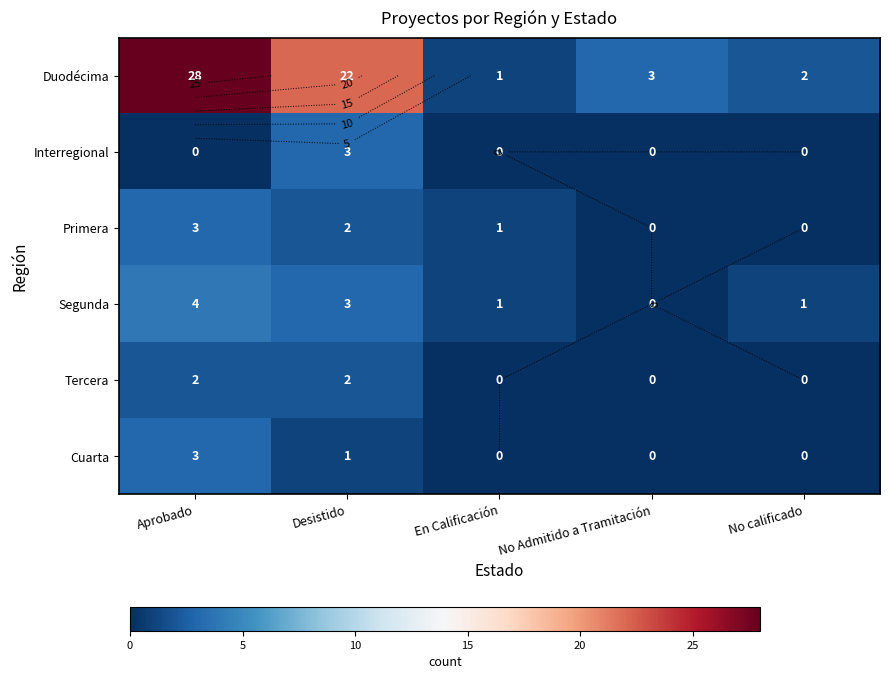

What is the maximum value for Tercera?

2